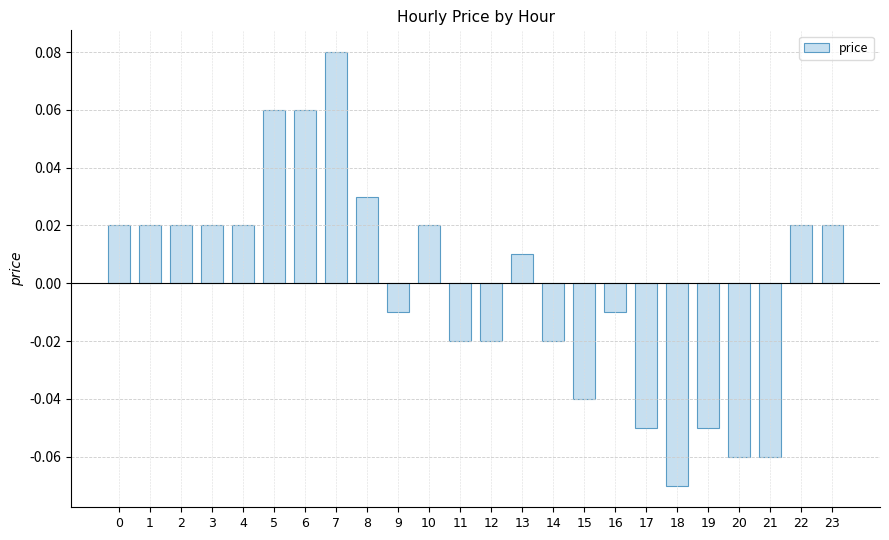

Is it true that the value at 15 is -0.1?

False